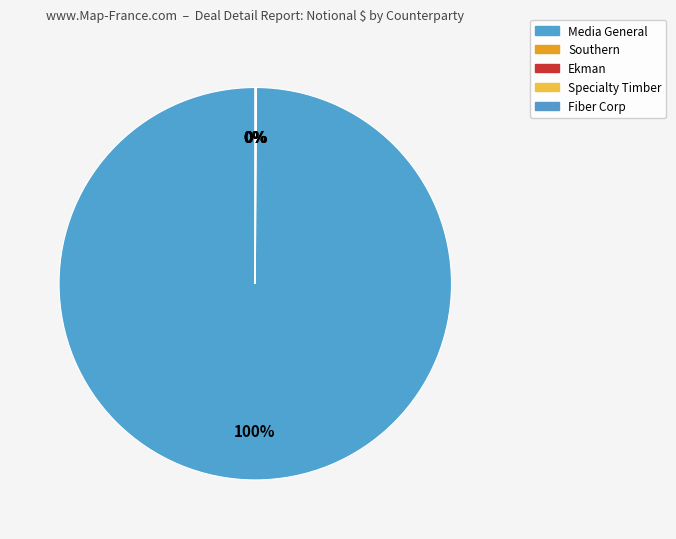

To the nearest percent, what percentage of the pie is Media General?

100%